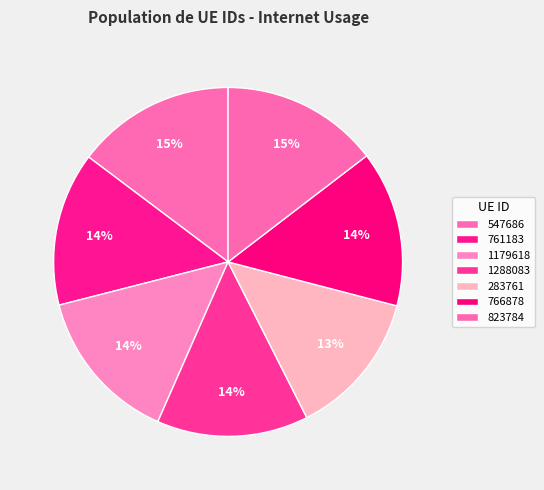

What percentage do 823784 and 1179618 together represent?

29.0%